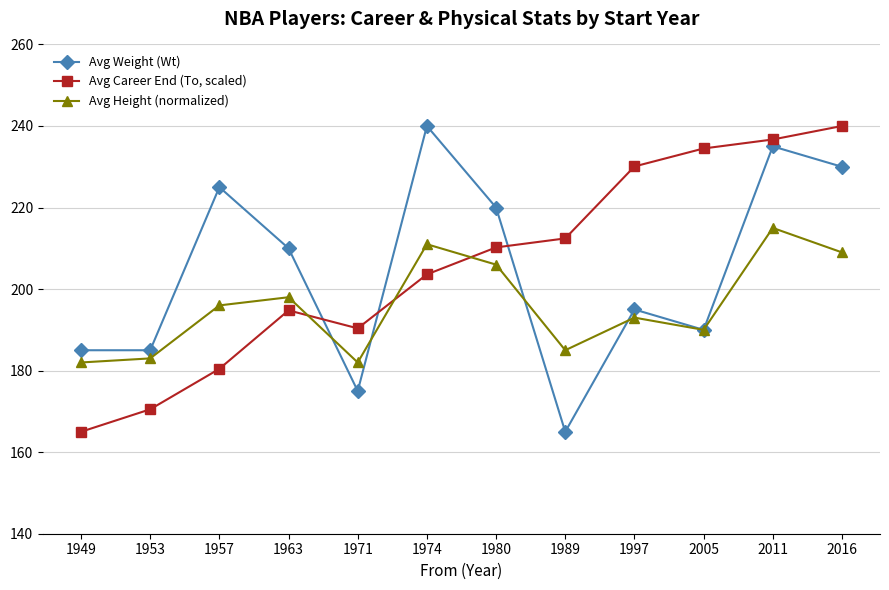

What is the value of the Avg Height (normalized) point at the 3rd from the left?

196.0